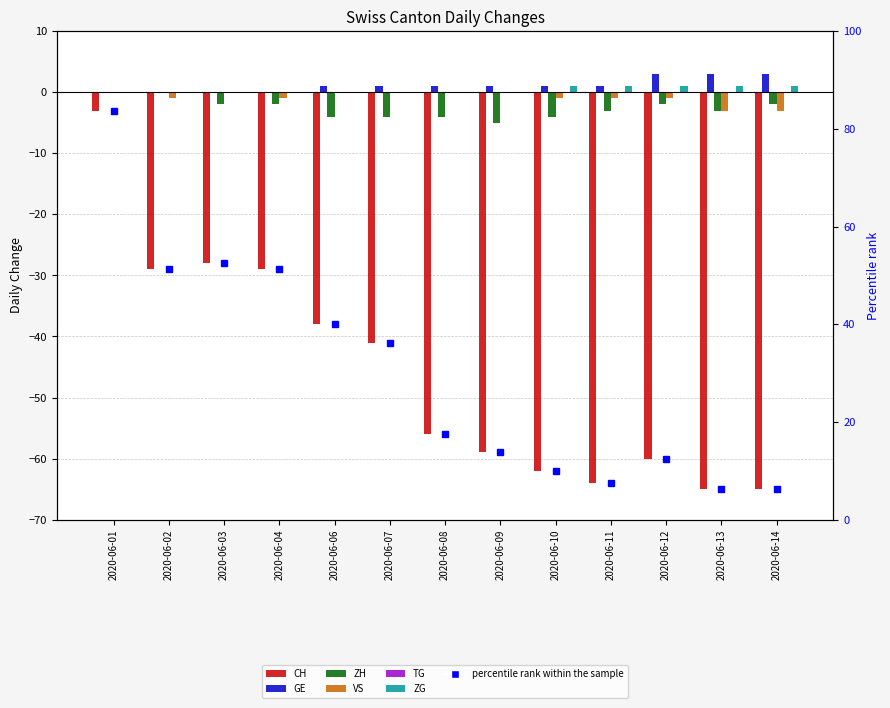

How many bars are there in total?

65